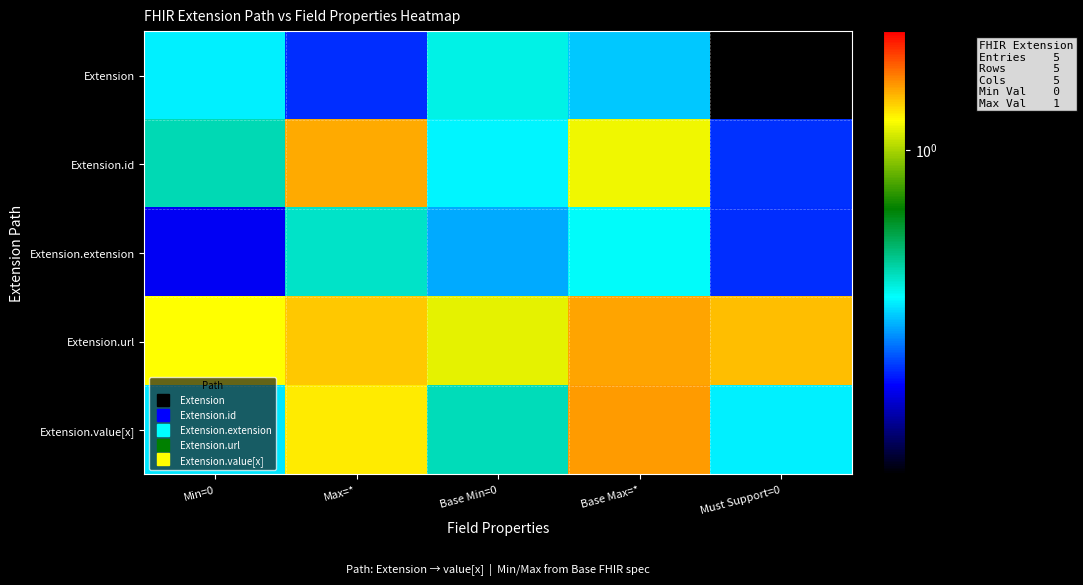

Reading left to right, transcribe all the data shown in this chart.

Extension: Min=0=0.4	Max=*=0.3	Base Min=0=0.4	Base Max=*=0.4	Must Support=0=0.1
Extension.id: Min=0=0.5	Max=*=1.4	Base Min=0=0.4	Base Max=*=1.2	Must Support=0=0.3
Extension.extension: Min=0=0.2	Max=*=0.5	Base Min=0=0.4	Base Max=*=0.4	Must Support=0=0.3
Extension.url: Min=0=1.2	Max=*=1.3	Base Min=0=1.1	Base Max=*=1.4	Must Support=0=1.4
Extension.value[x]: Min=0=0.4	Max=*=1.2	Base Min=0=0.5	Base Max=*=1.5	Must Support=0=0.4